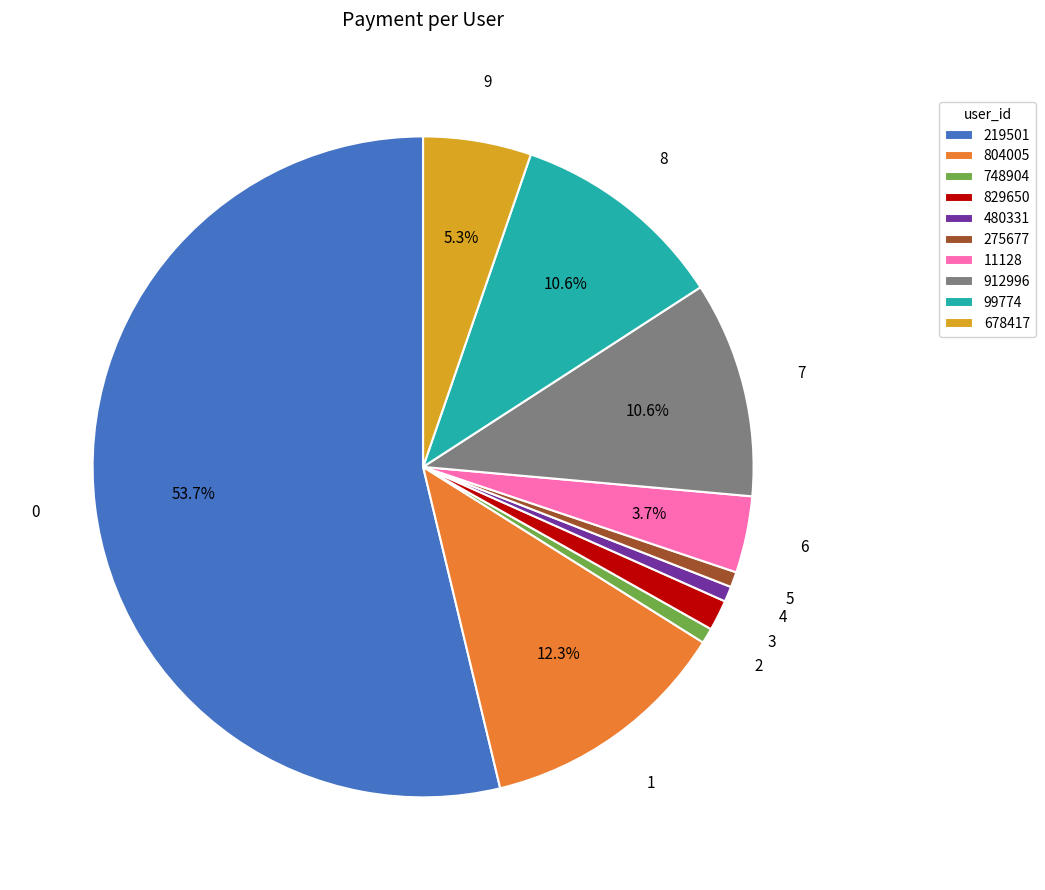

To the nearest percent, what is the combined percentage of 829650 and 219501?

55%